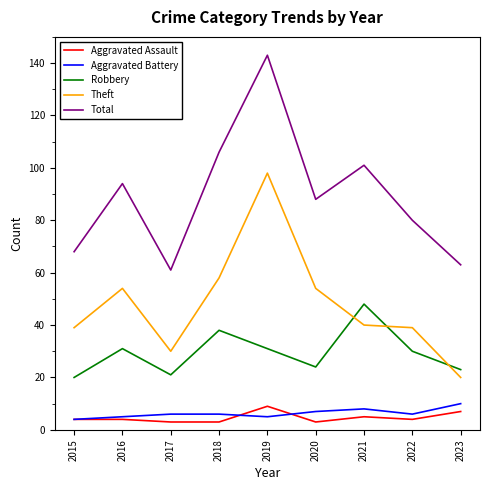

What is the greatest value displayed?

143